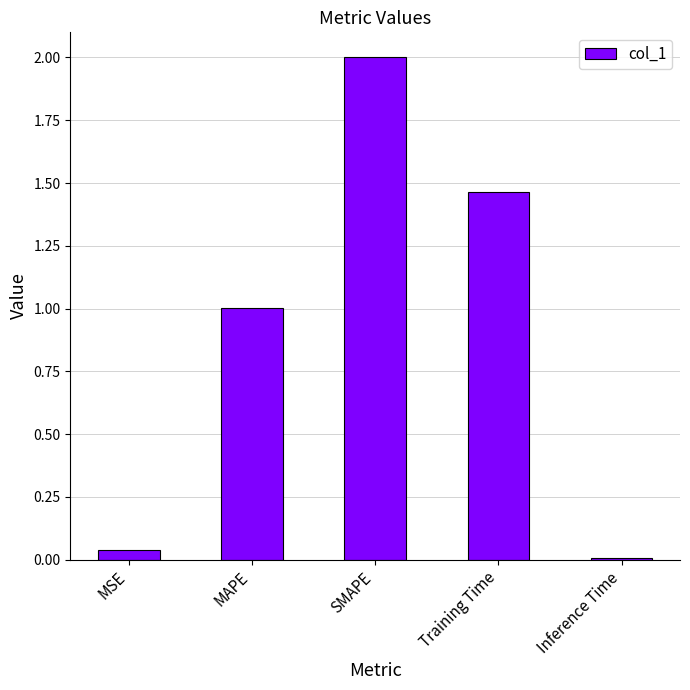

Where does the data first go above 1?

MAPE